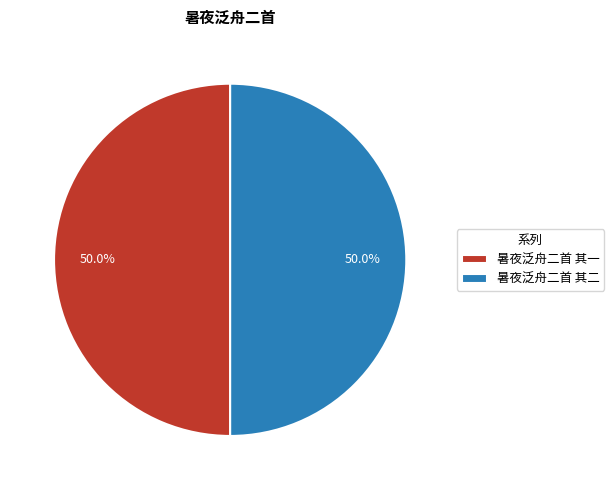

Approximately how many times larger is the value at 暑夜泛舟二首 其一 compared to 暑夜泛舟二首 其二?

1.0